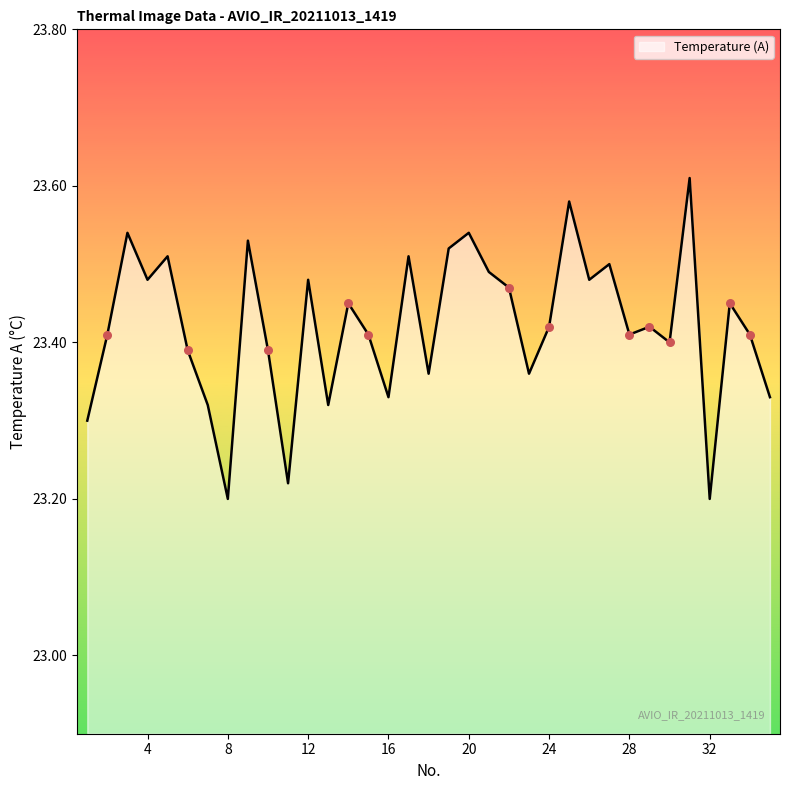

What is the difference between the maximum and minimum values?

0.4